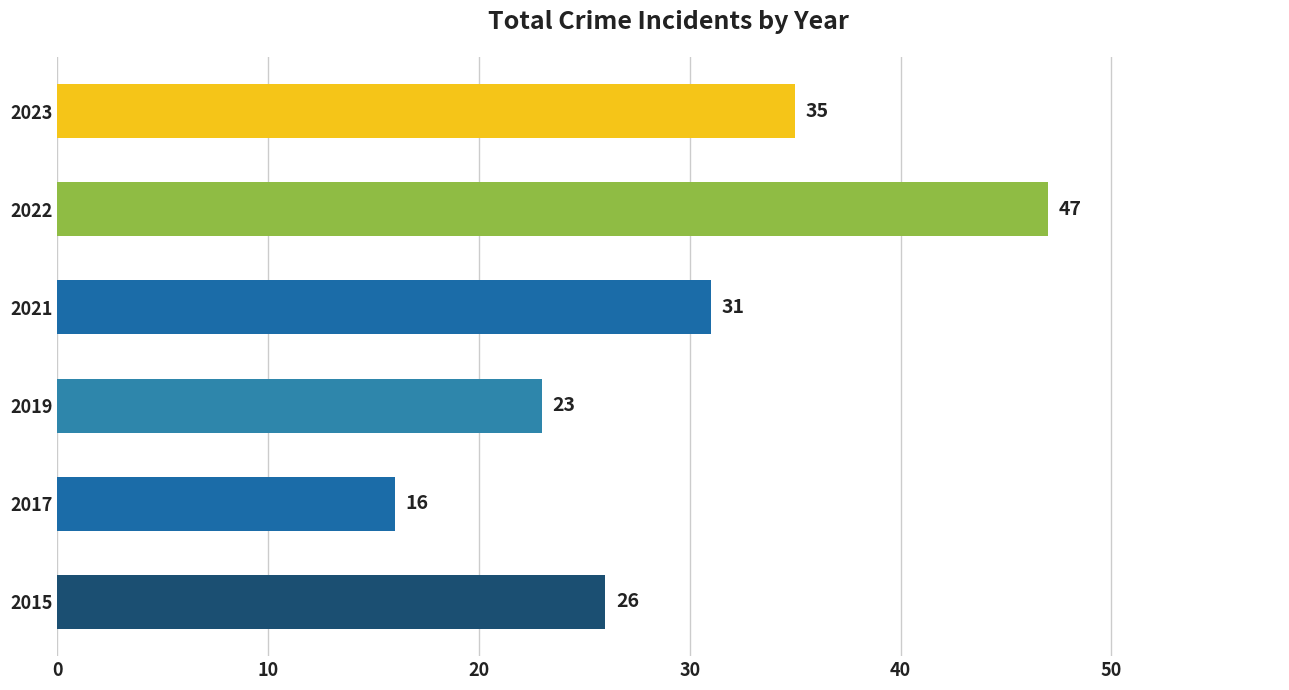

What is the difference between the maximum and second lowest values?

24